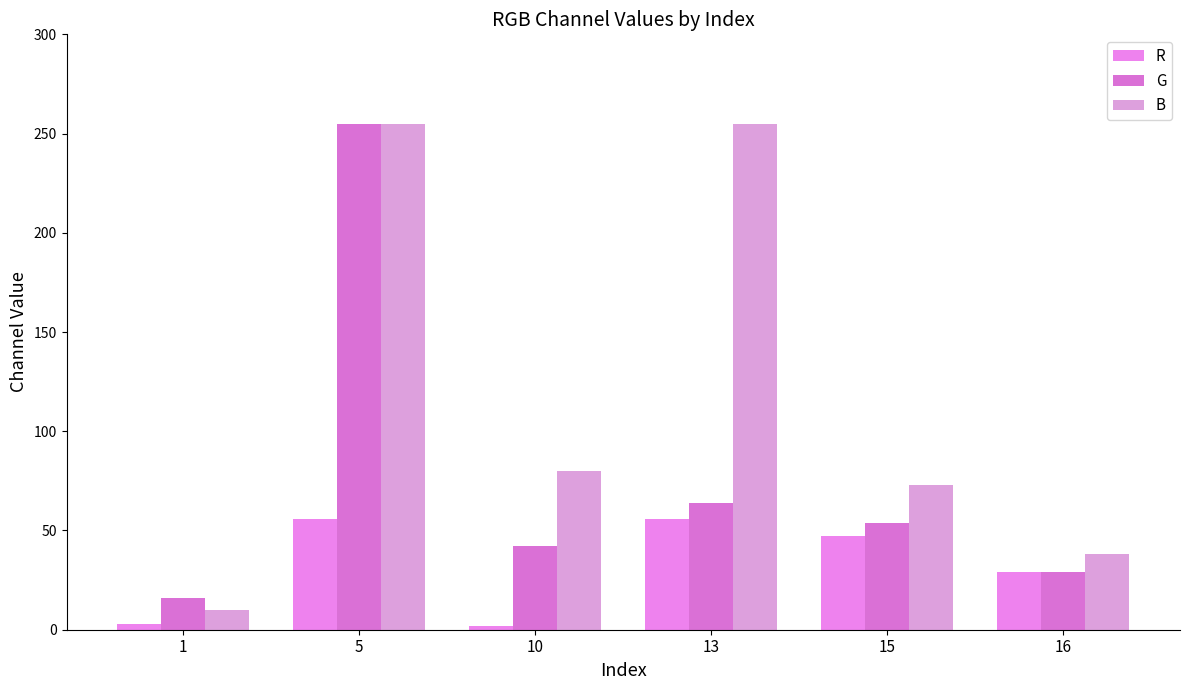

The B series shows 14 at 1. True or false?

False